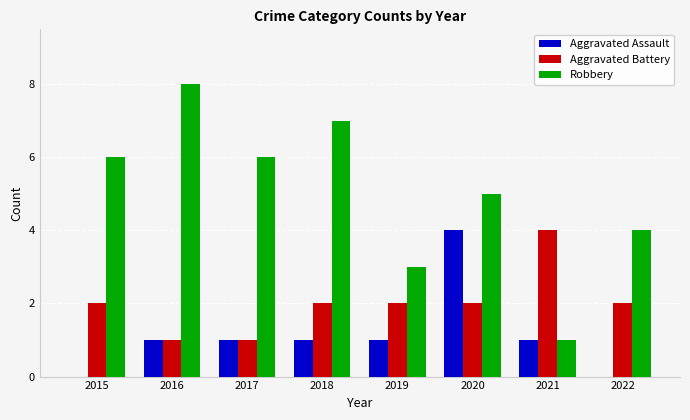

What is the greatest value displayed?

8